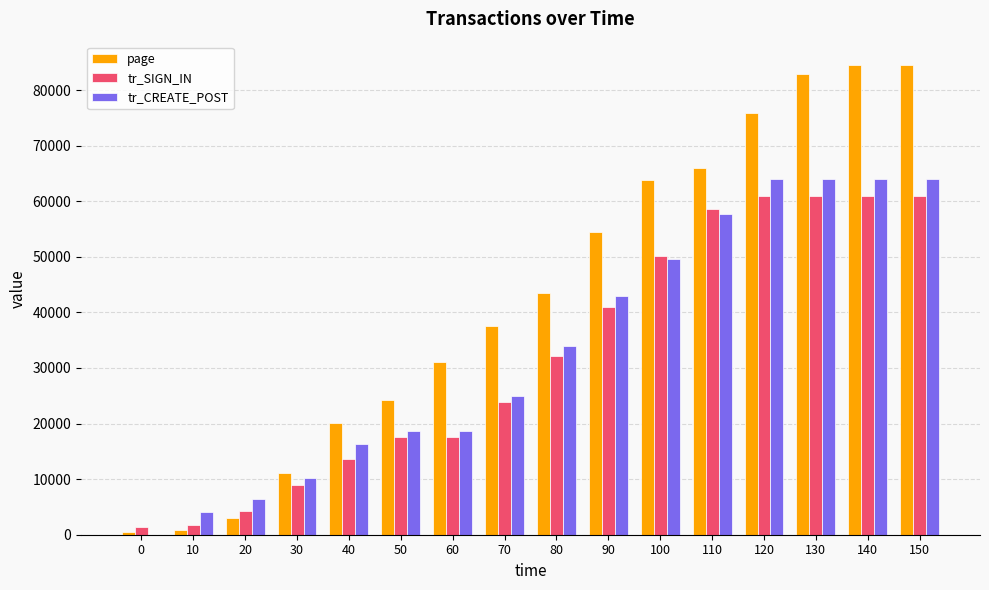

The value of tr_CREATE_POST at 80 is 34008.8. True or false?

True